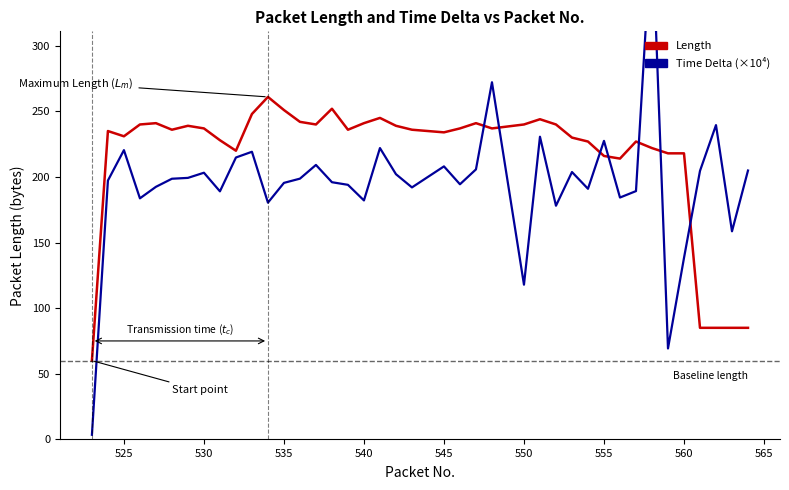

How many times do Time Delta (×10⁴) and Length cross each other?

7